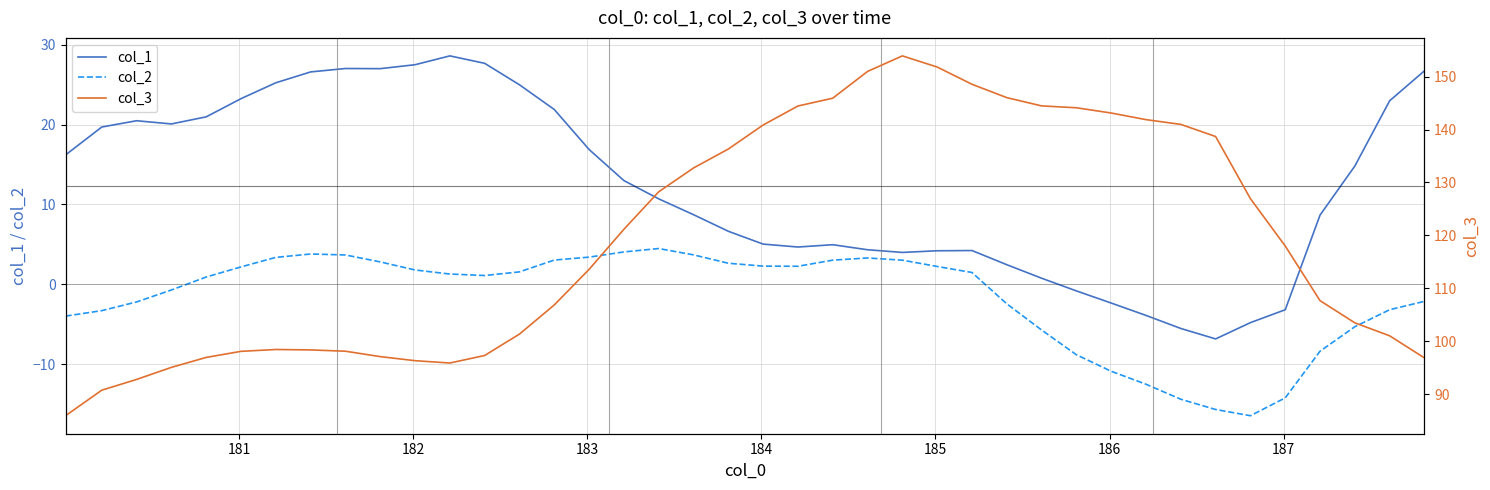

What is the maximum value for col_2?

4.5